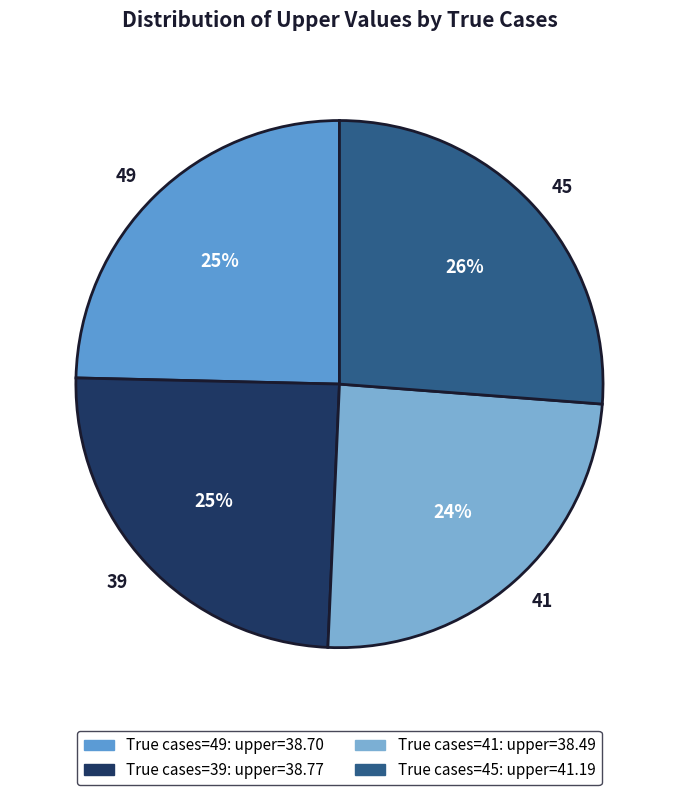

True or false: 45 accounts for 26% of the total.

True